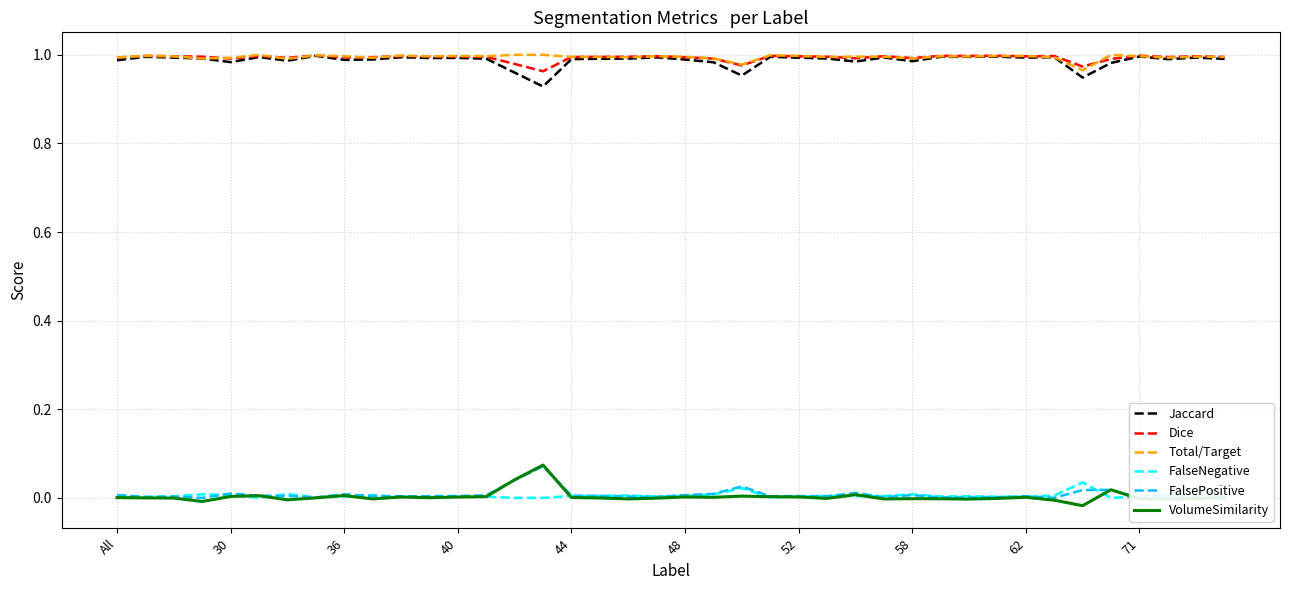

True or false: FalsePositive and Jaccard intersect in this chart.

False